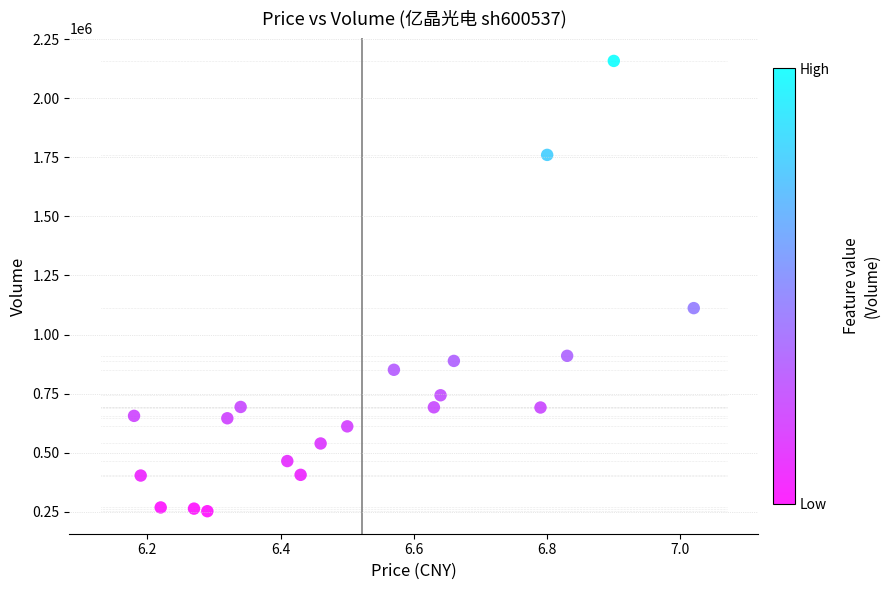

What is the range of Y values (max minus min)?

1904722